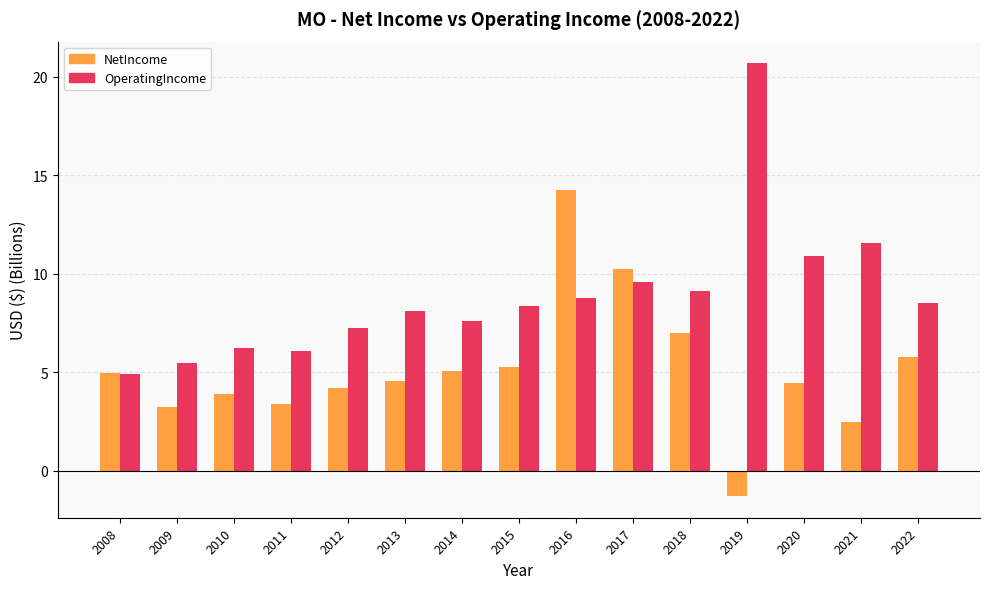

Between 2010 and 2012, which series saw the biggest shift?

OperatingIncome